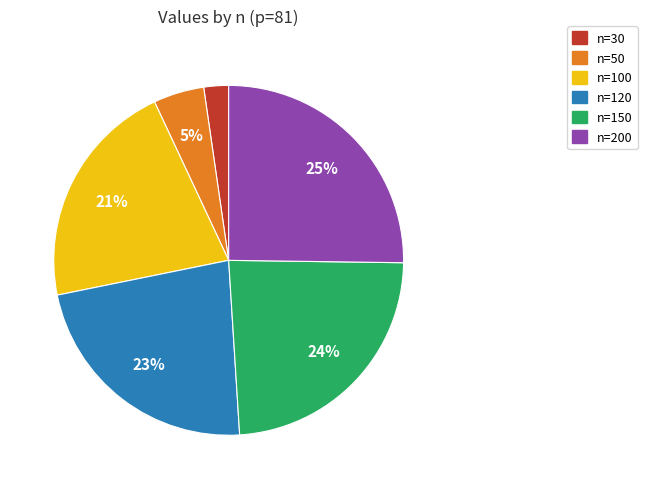

Is it true that n=100 is 8% of the pie?

False